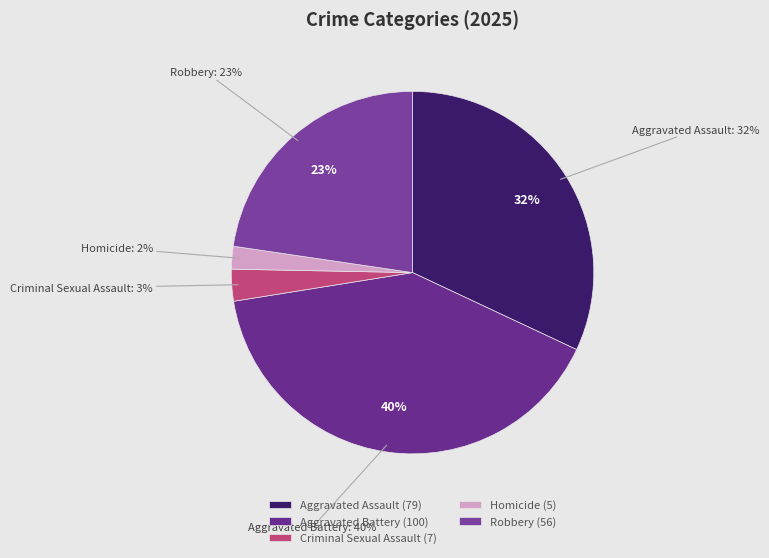

To the nearest percent, what is the average slice percentage?

20%